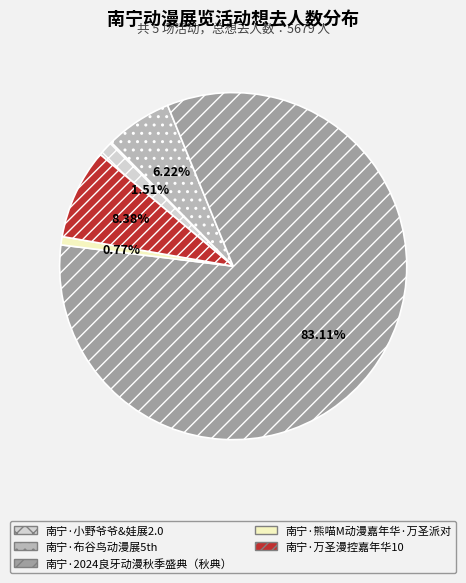

Rank the categories by value from lowest to highest.

南宁·熊喵M动漫嘉年华·万圣派对, 南宁·小野爷爷&娃展2.0, 南宁·布谷鸟动漫展5th, 南宁·万圣漫控嘉年华10, 南宁·2024良牙动漫秋季盛典（秋典）